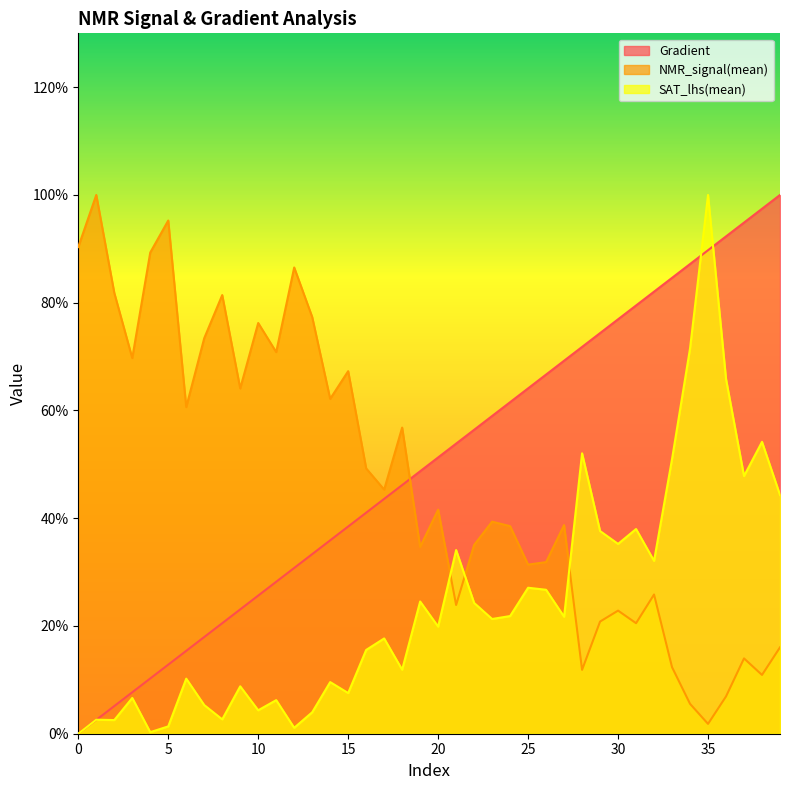

How many data points in Gradient are less than 51?

20